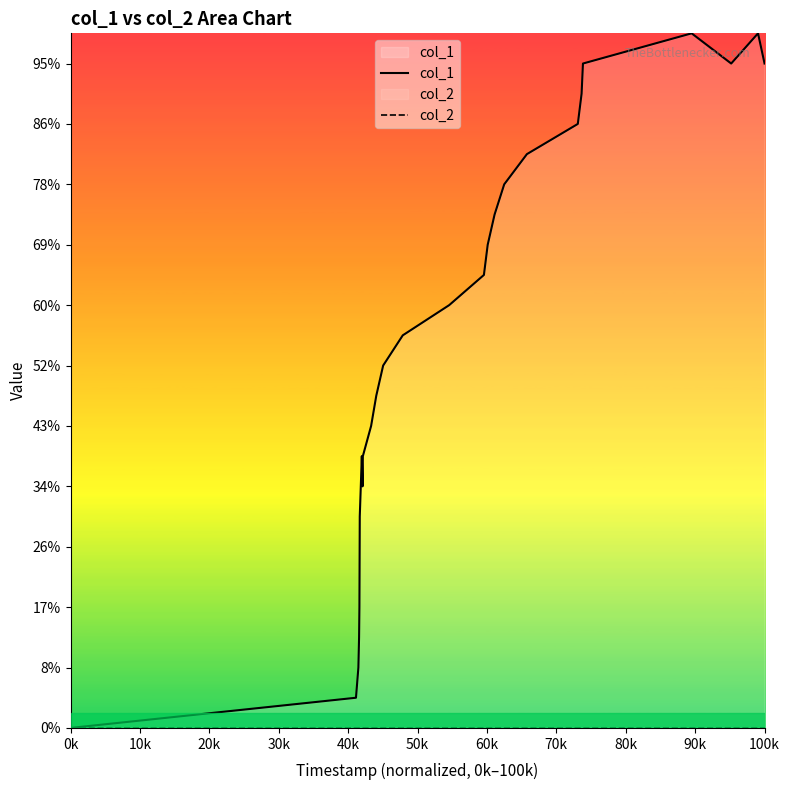

Count the number of categories in the chart.

27